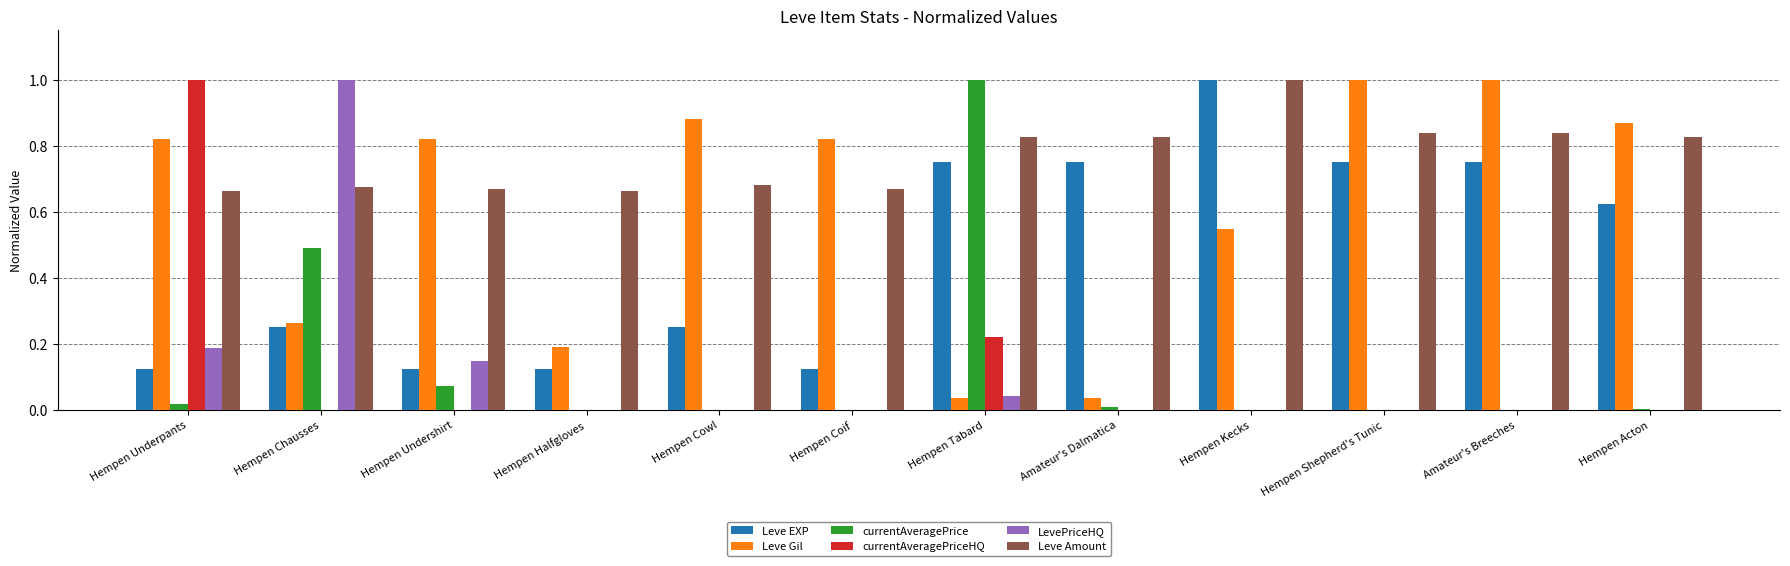

Is the value of Leve EXP at Hempen Underpants greater than the value of LevePriceHQ at Hempen Tabard?

Yes